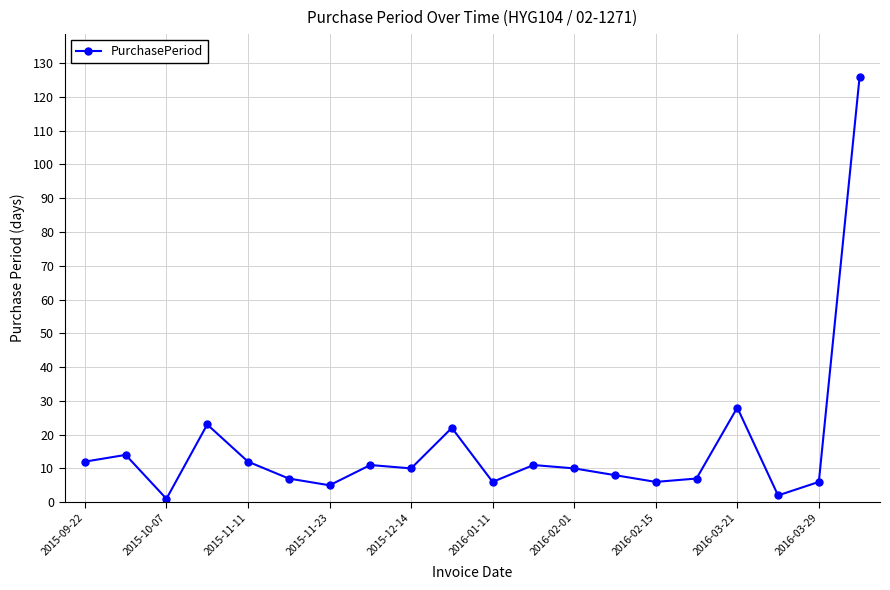

How many lines are shown in the chart?

1